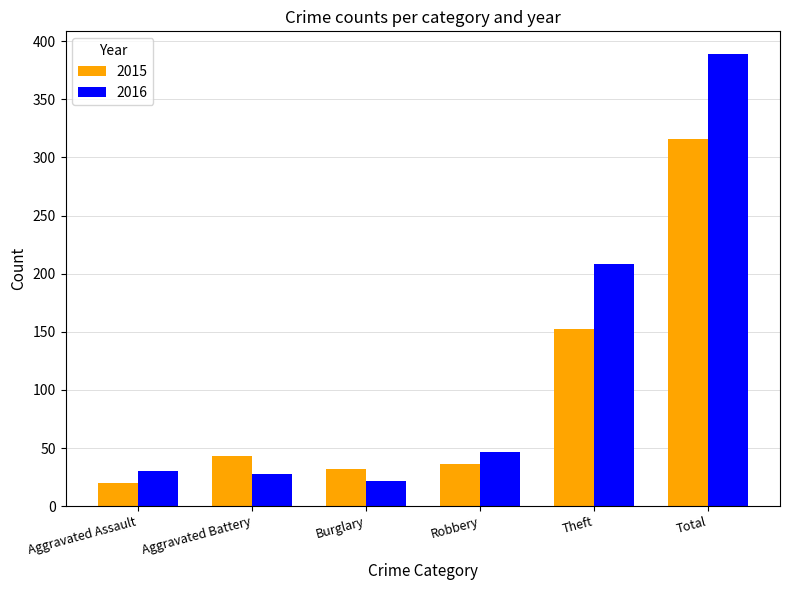

How many data points does each series have?

6